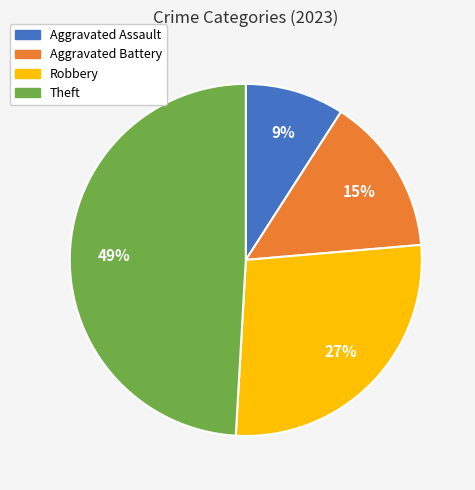

Is the sum of Aggravated Assault and Aggravated Battery greater than half?

No